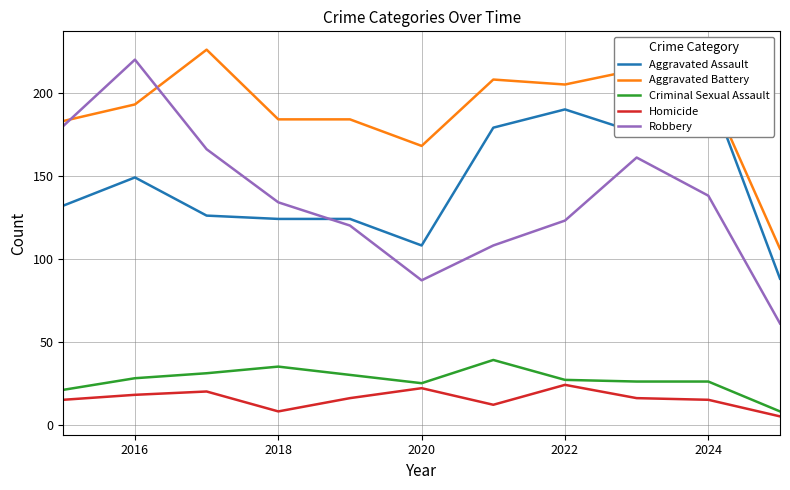

How many interior local valleys does the Aggravated Assault series have?

2